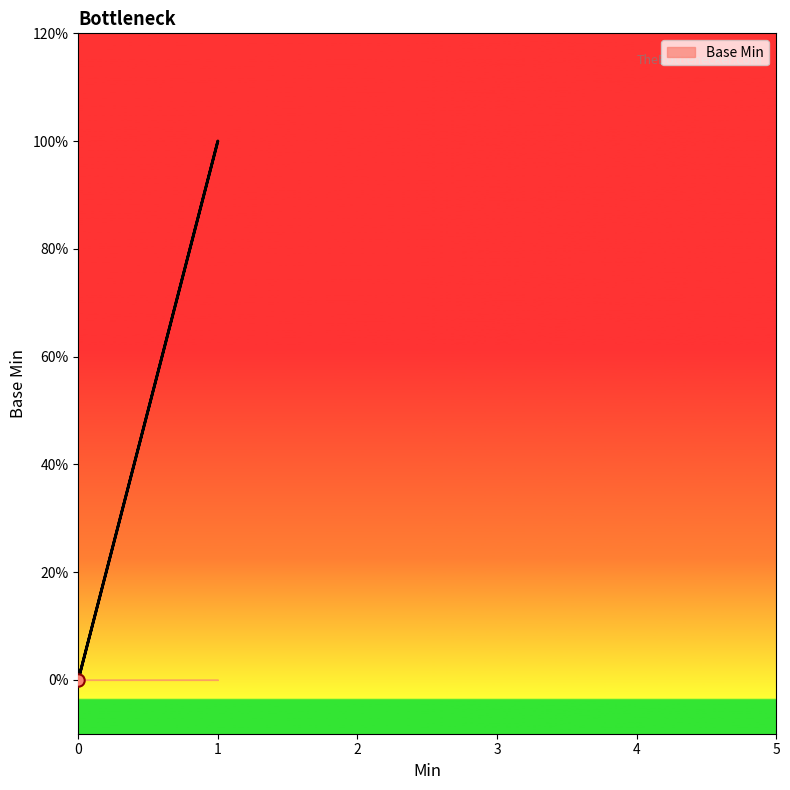

What is the change in value from 0 to 1?

+1